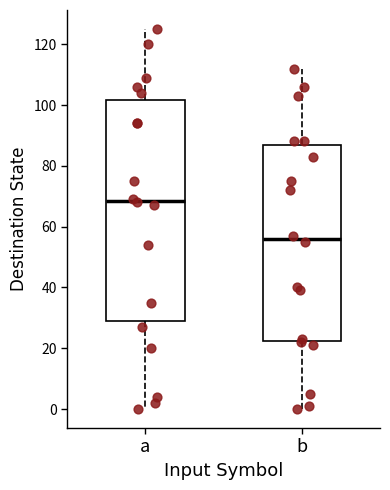

Where does the median line of the box for a sit on the y-axis? The values are not printed on the chart, so give them approximately, as read against the axis.

68